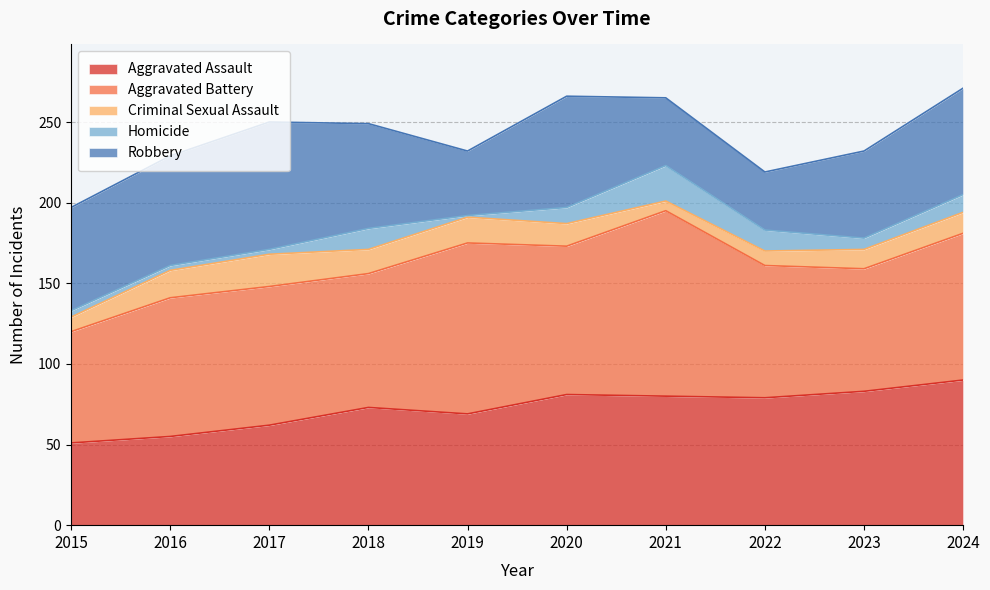

How many interior local peaks does the Aggravated Assault series have?

2